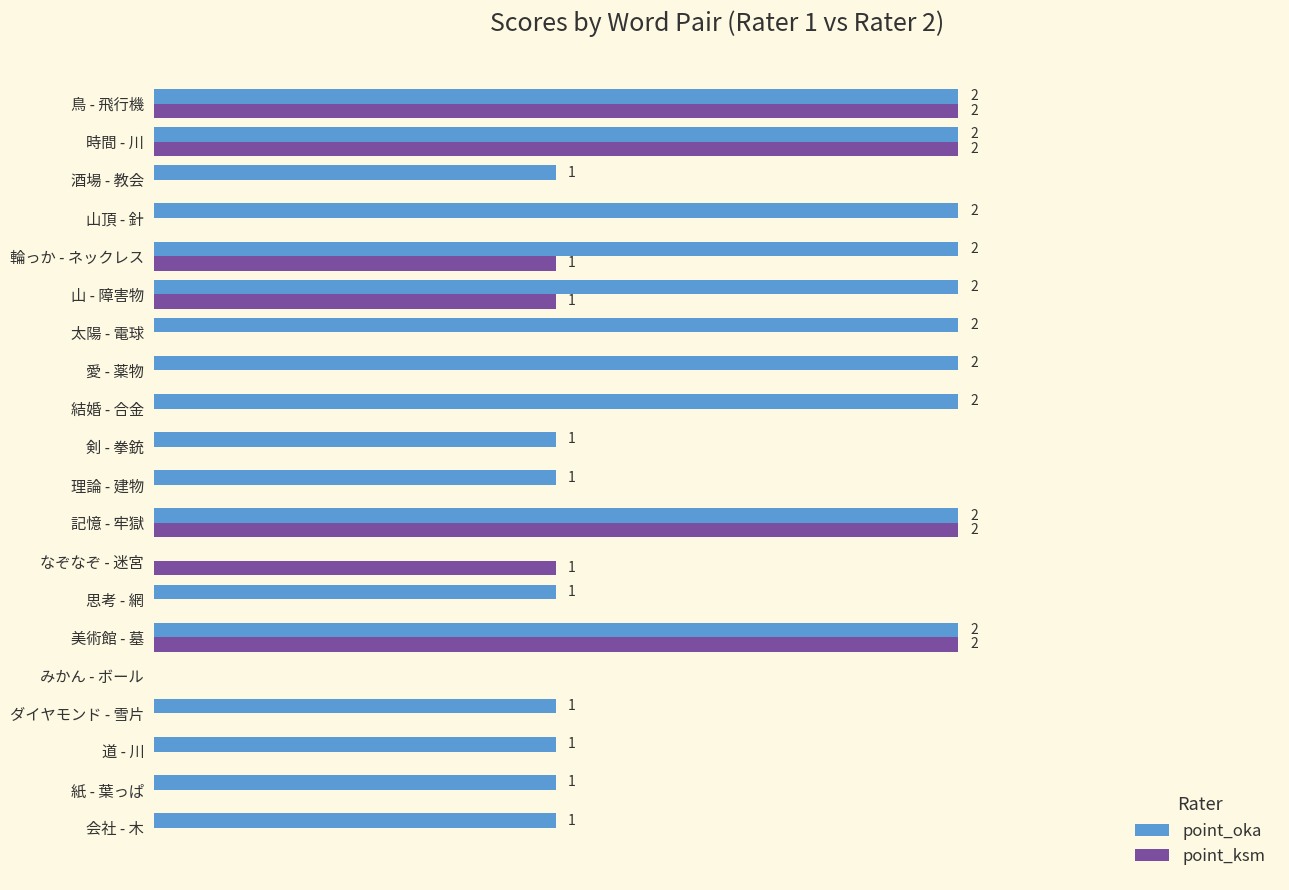

Is the value of point_oka at 愛 - 薬物 greater than the value of point_ksm at 山頂 - 針?

Yes